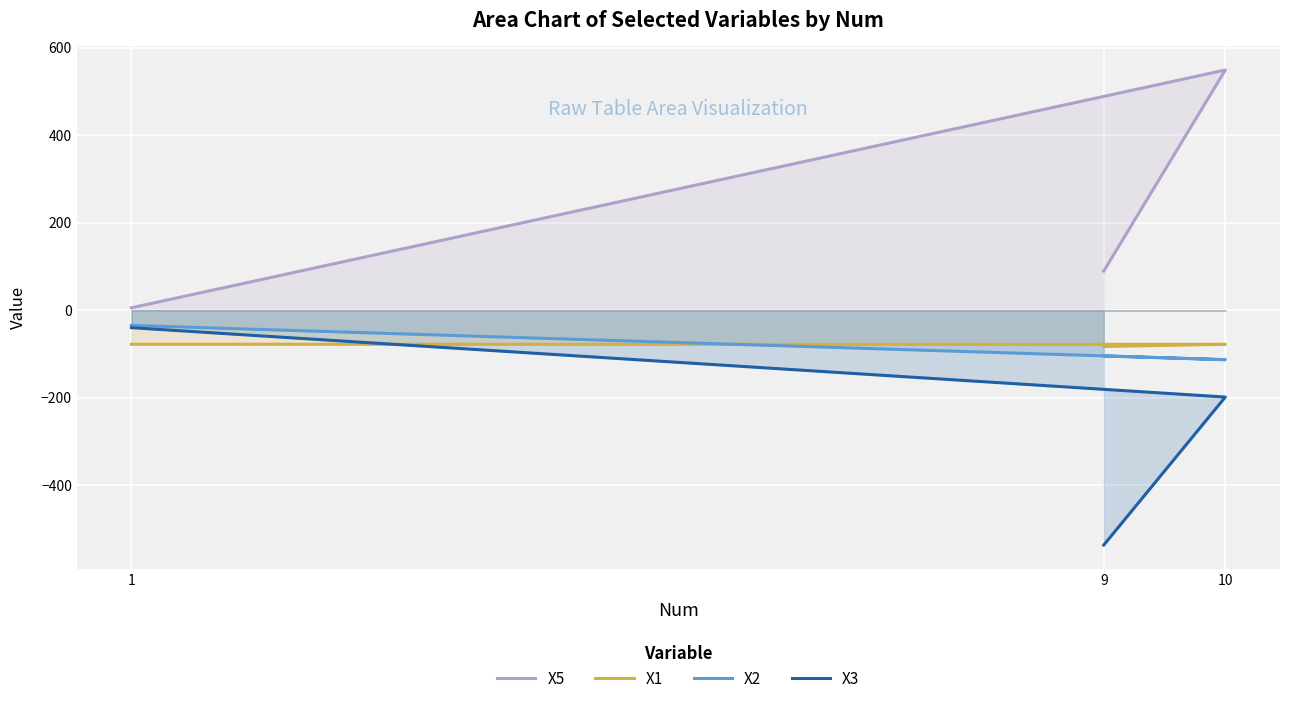

The X2 series shows -18.6 at 1. True or false?

False